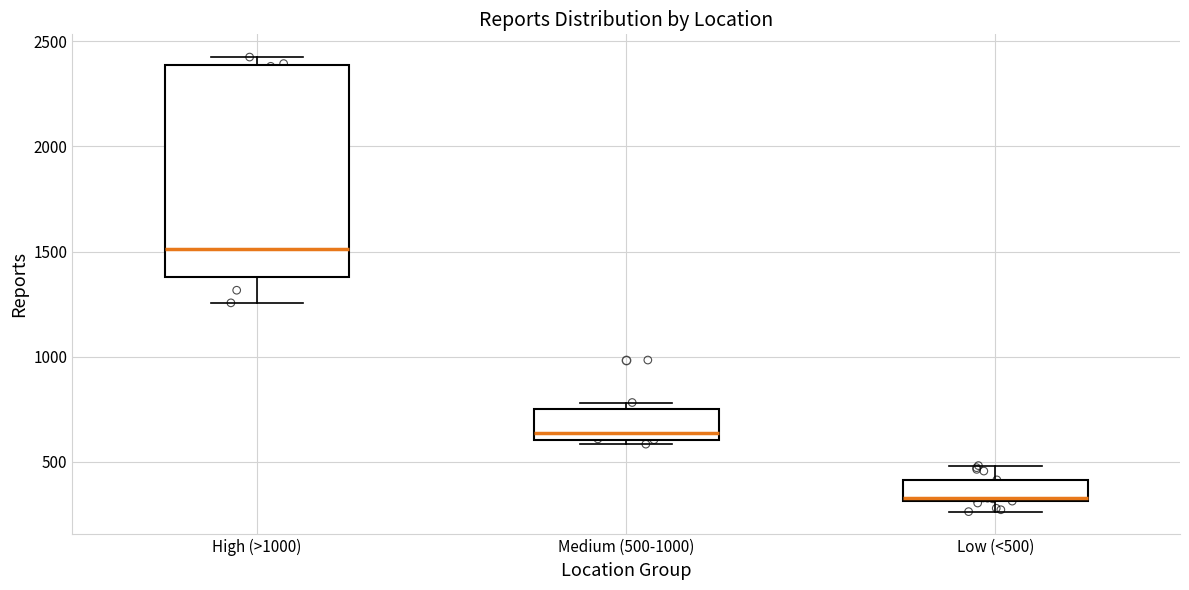

Reading left to right, read every box against the y-axis: the position of its median line, the range the box covers, and the ends of its whiskers. The values are not printed on the chart, so give them approximately, as read against the axis.

High (>1000): median 1500, box 1400 to 2400, whiskers 1250 to 2450
Medium (500-1000): median 650, box 600 to 750, whiskers 600 (just below the box's lower edge) to 800
Low (<500): median 350, box 300 to 400, whiskers 250 to 500